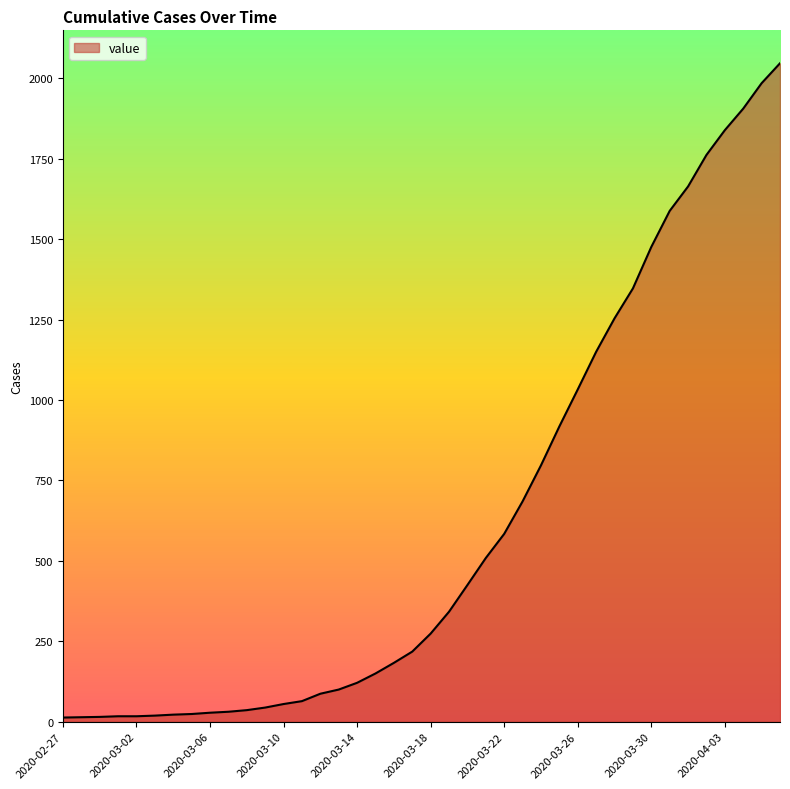

What is the maximum value shown in the chart?

2047